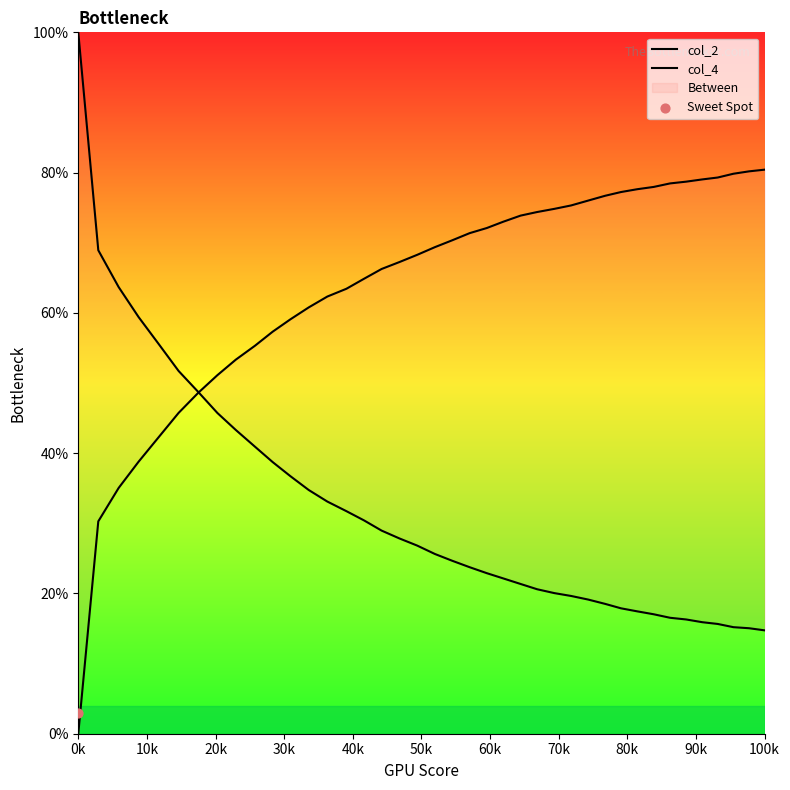

Is the value of col_2 at 25 greater than the value of col_4 at 23?

No